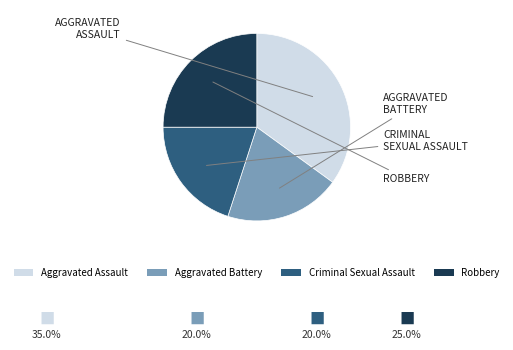

True or false: Robbery accounts for 25% of the total.

True